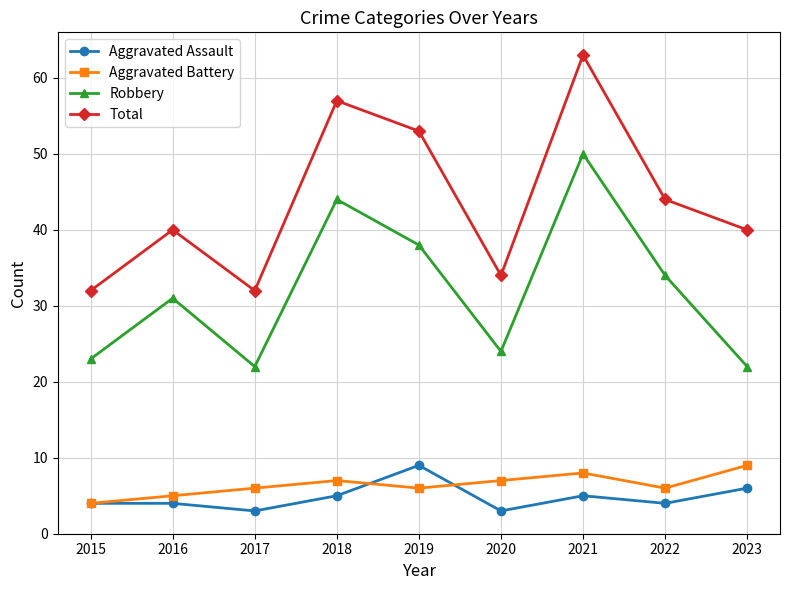

Count the number of categories in the chart.

9